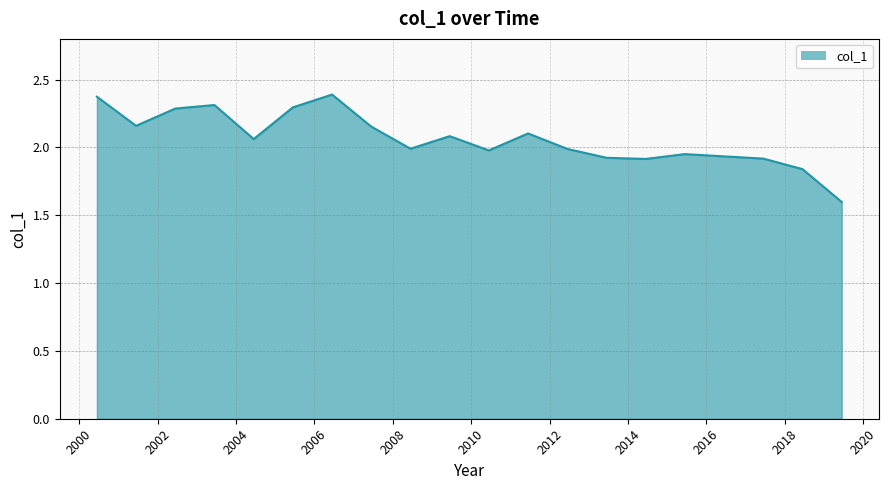

What is the greatest value displayed?

2.4